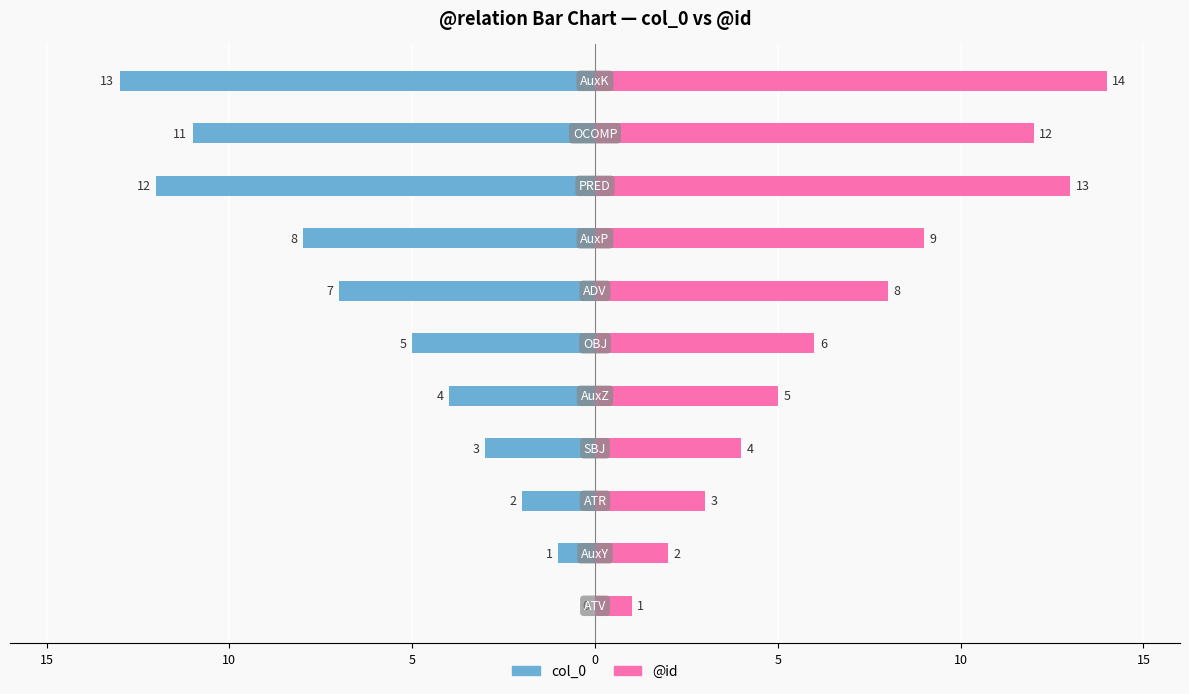

What are all the series names shown in the legend?

col_0, @id